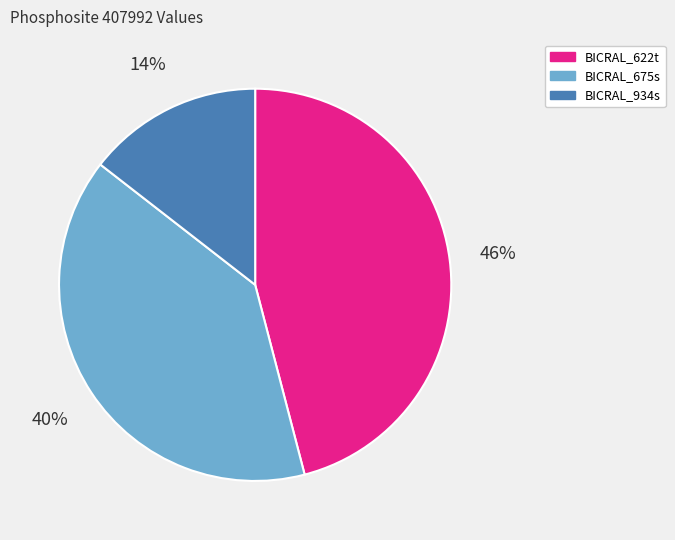

How many segments does this pie chart have?

3